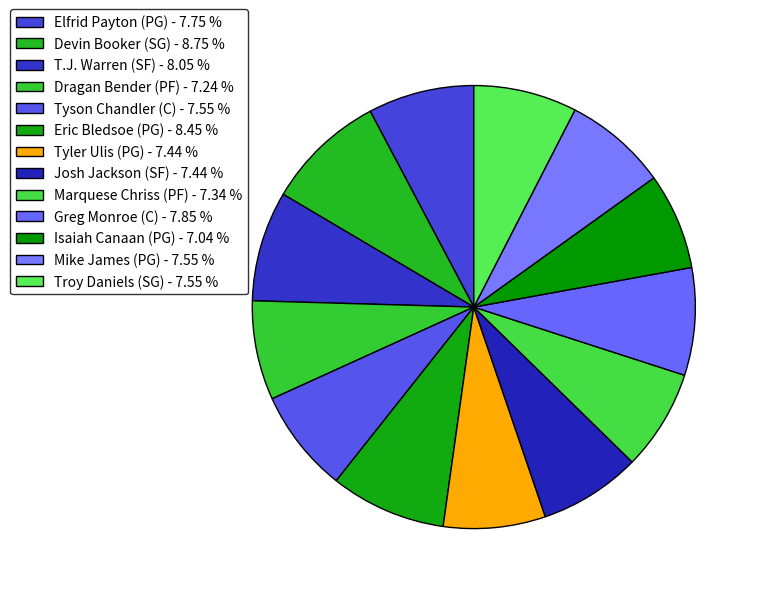

True or false: Elfrid Payton (PG) accounts for 8% of the total.

True